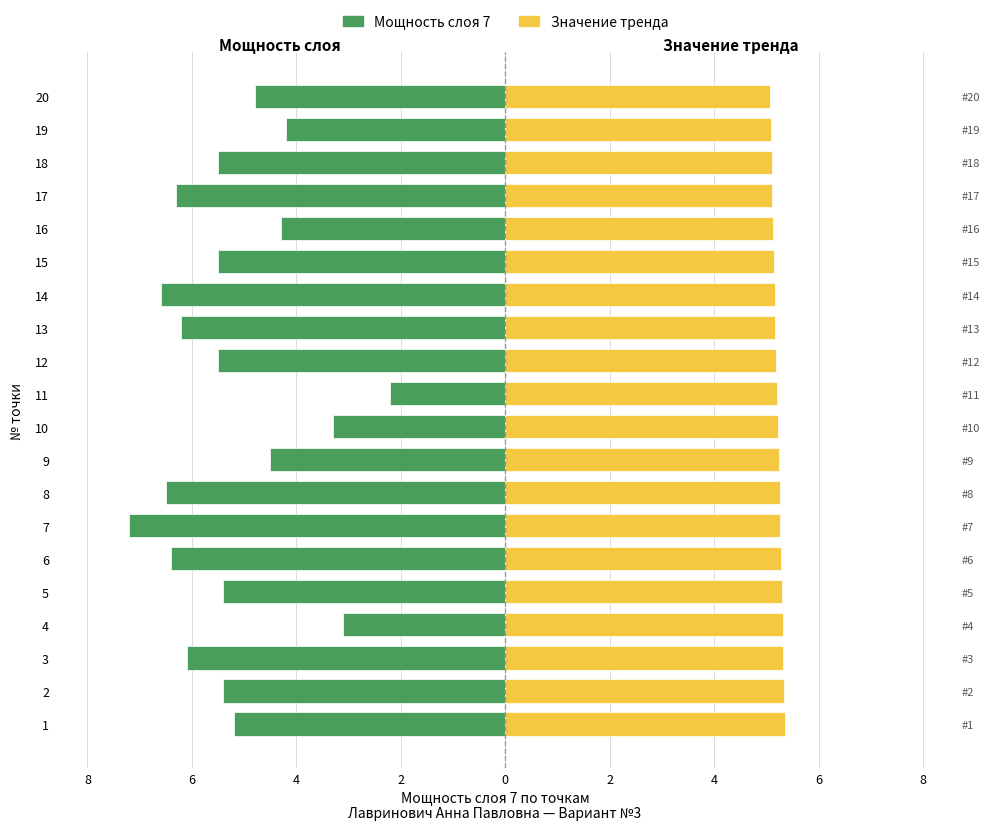

Rank the series by their average value, from lowest to highest.

Мощность слоя 7 (left), Значение тренда (right)